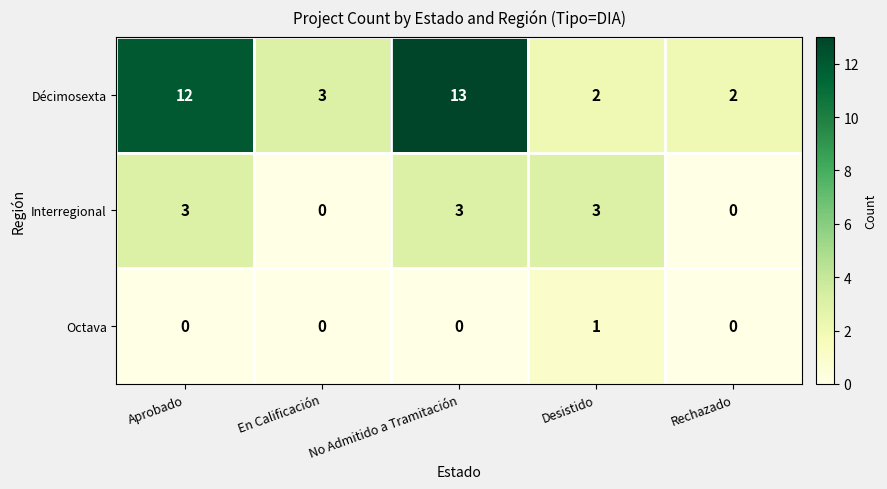

How many series are shown in this chart?

3